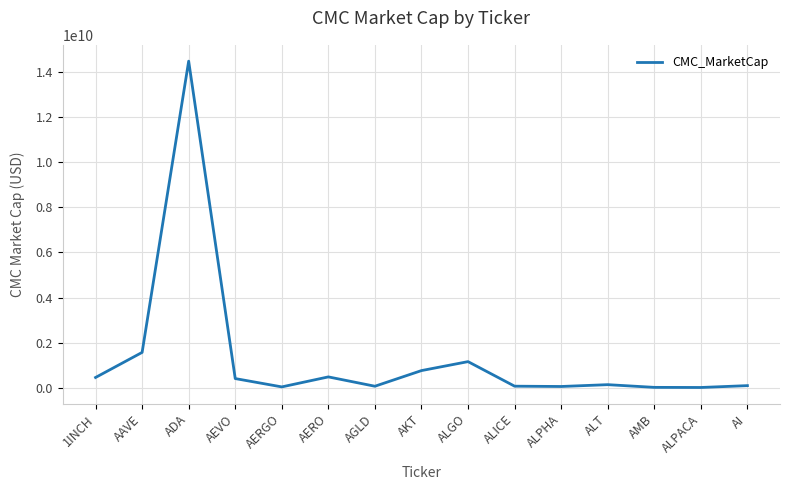

Which label corresponds to the largest value in the chart?

ADA